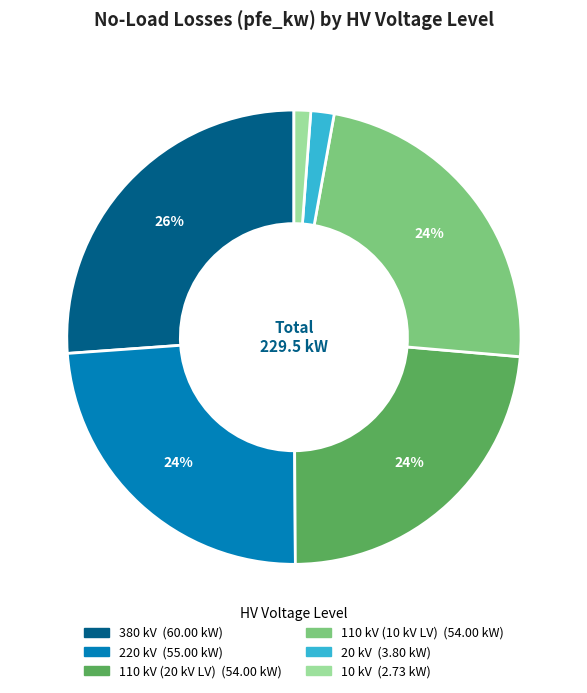

How many slices are in this pie chart?

6